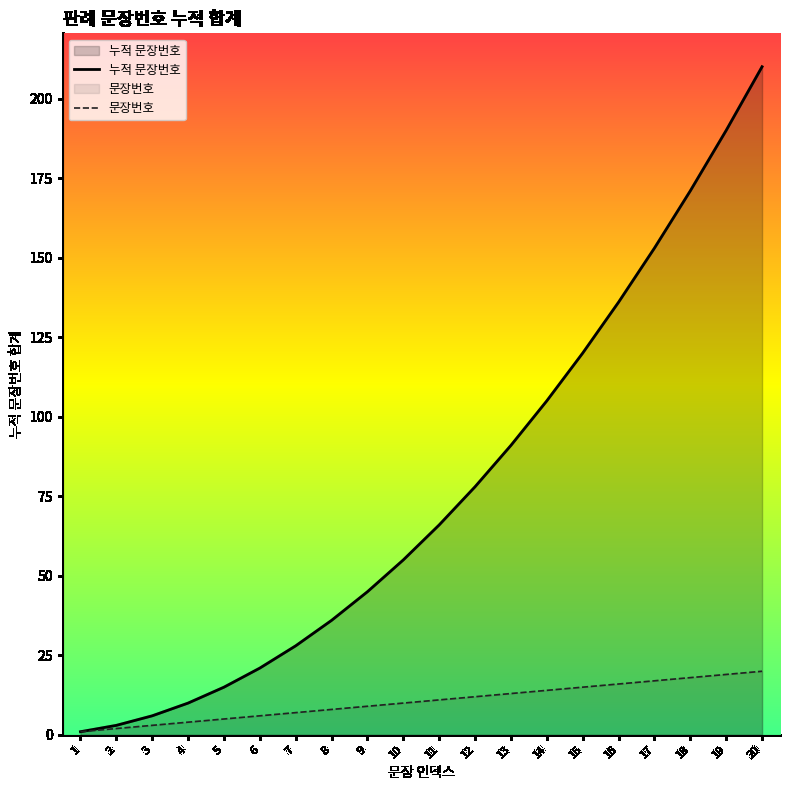

What is the difference between the 누적 문장번호 values at 6 and 10?

34